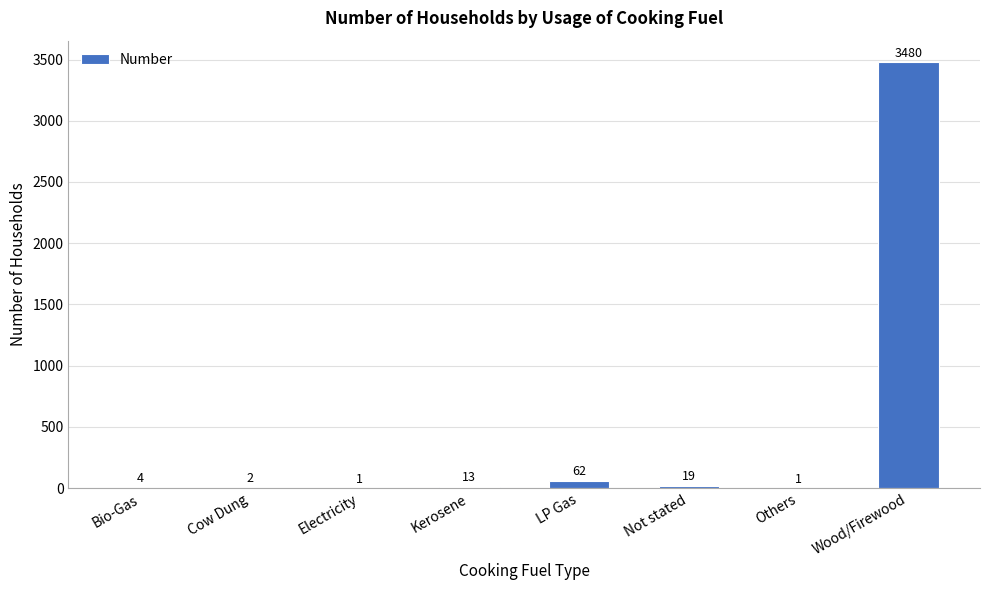

At which category does the chart reach its peak across all series?

Wood/Firewood